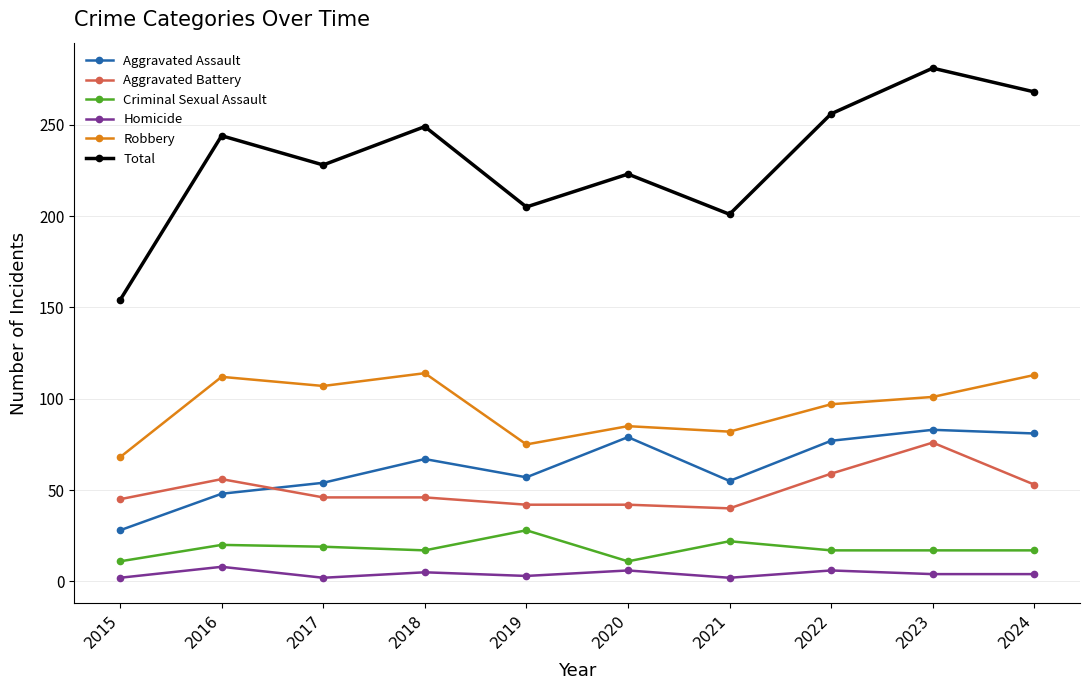

Between 2015 and 2024, which series saw the biggest shift?

Total